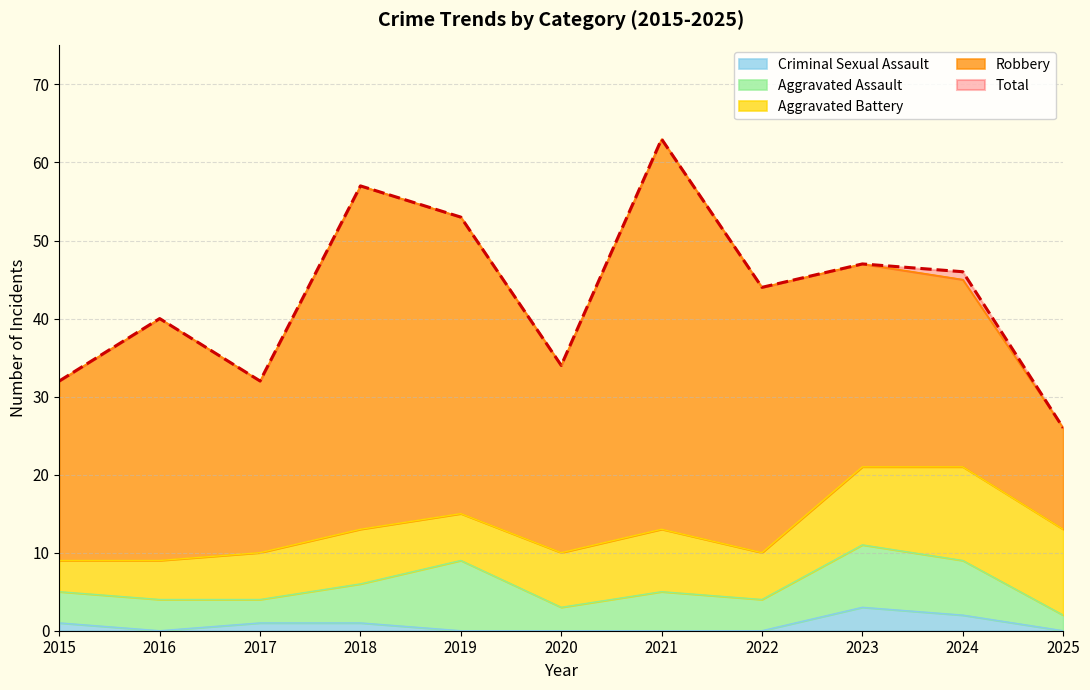

Between 2020 and 2023, which series saw the biggest shift?

Total